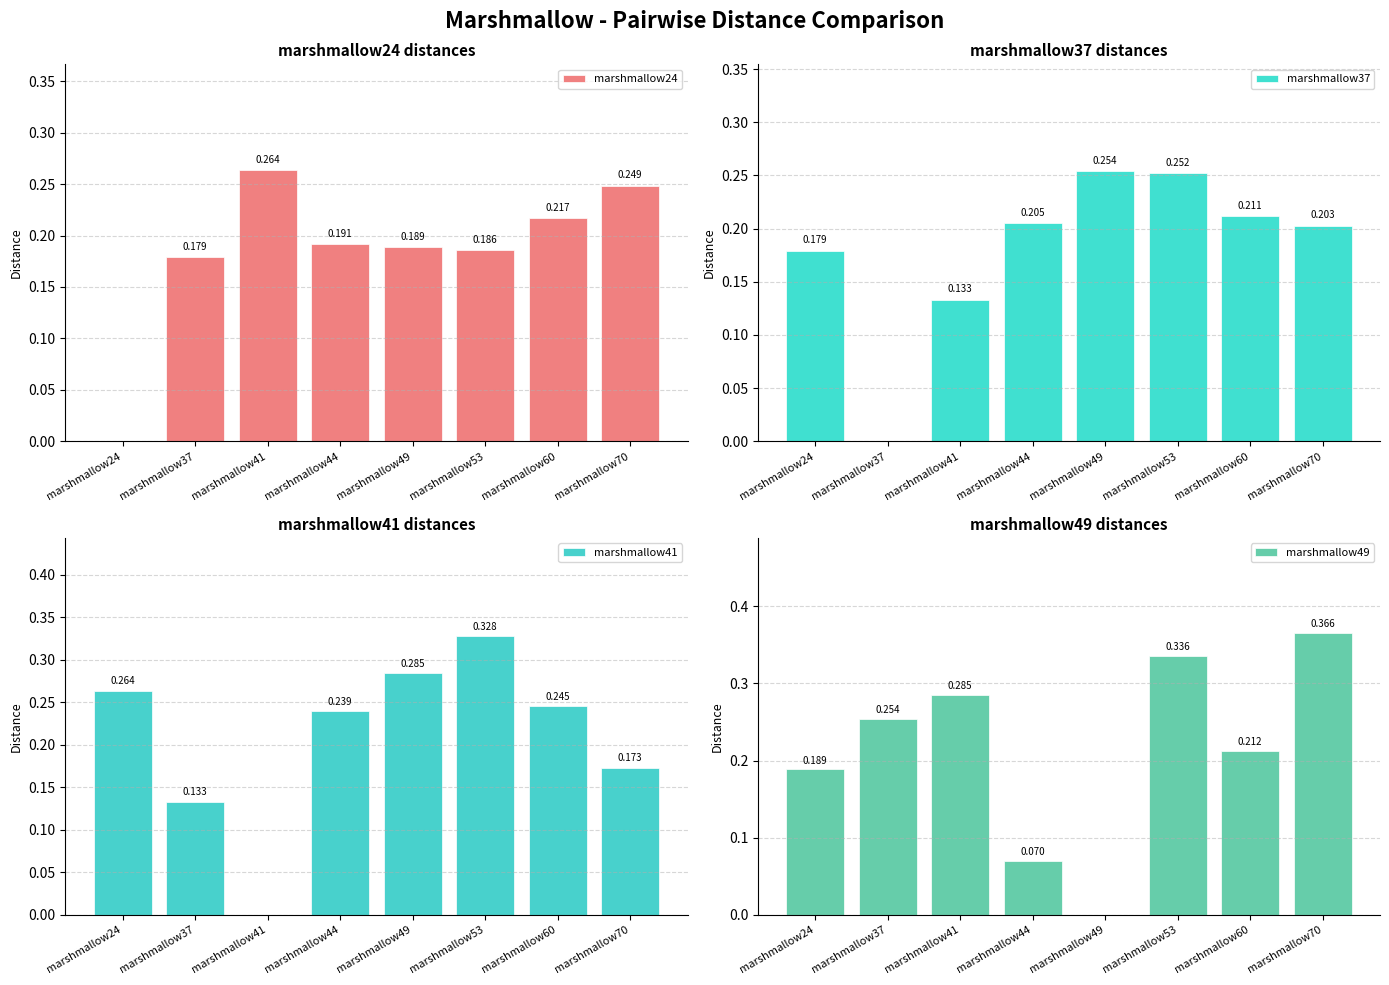

At which category is the sum across all series the highest?

marshmallow53